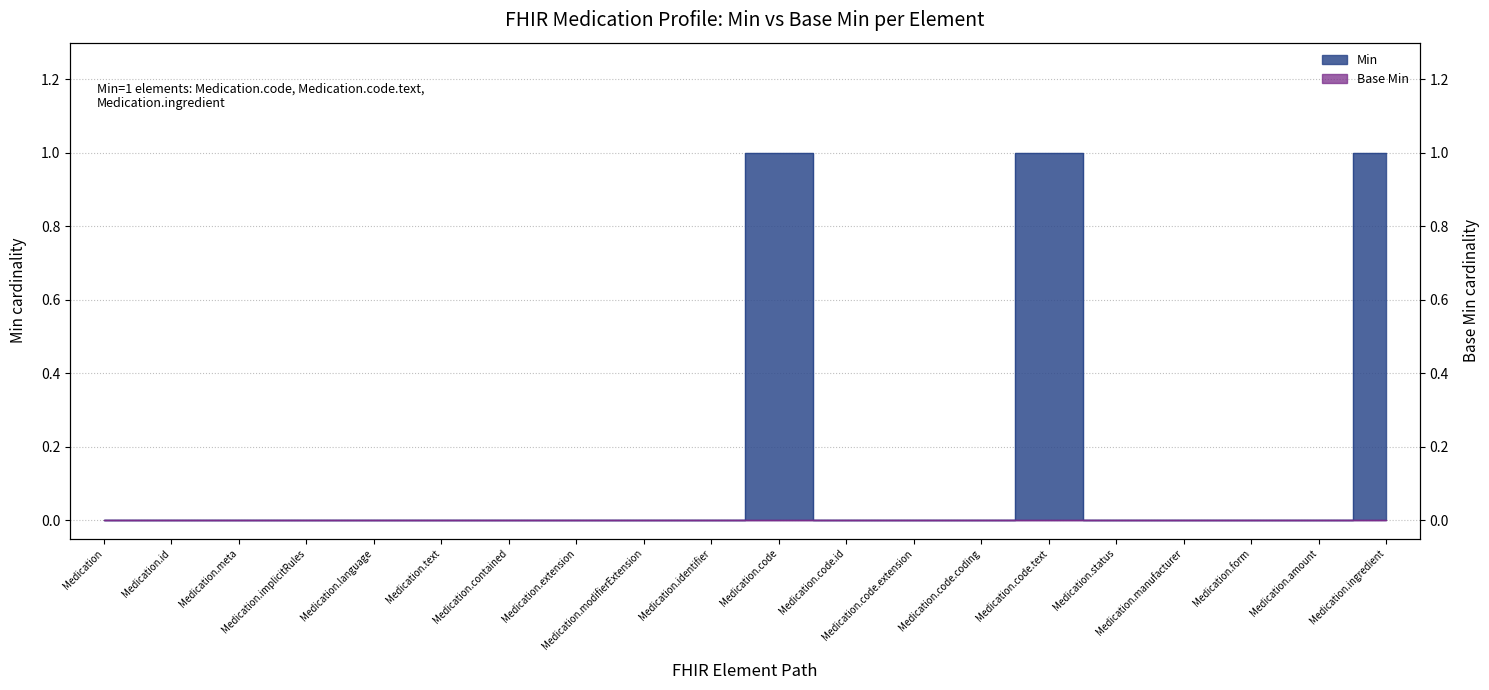

The chart shows a value of 0 at Medication.meta. True or false?

False